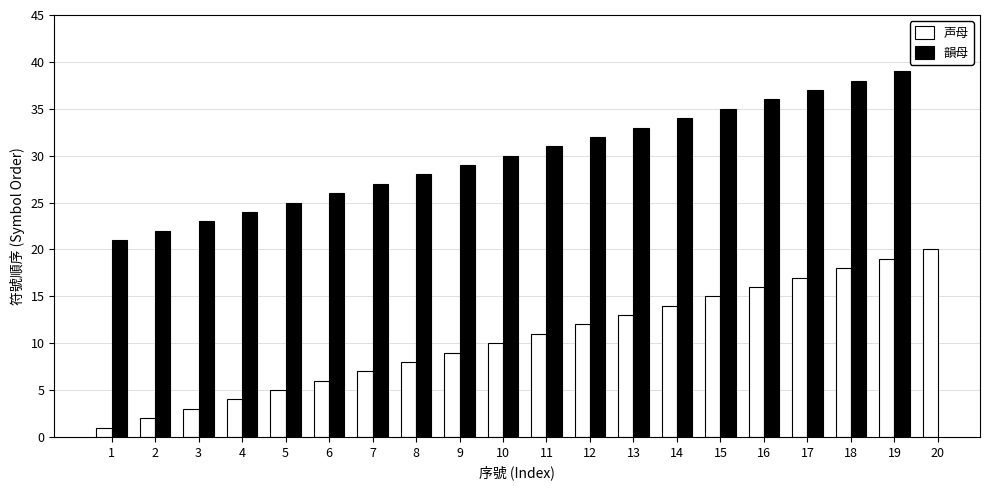

What is the highest value of the 声母 series?

20